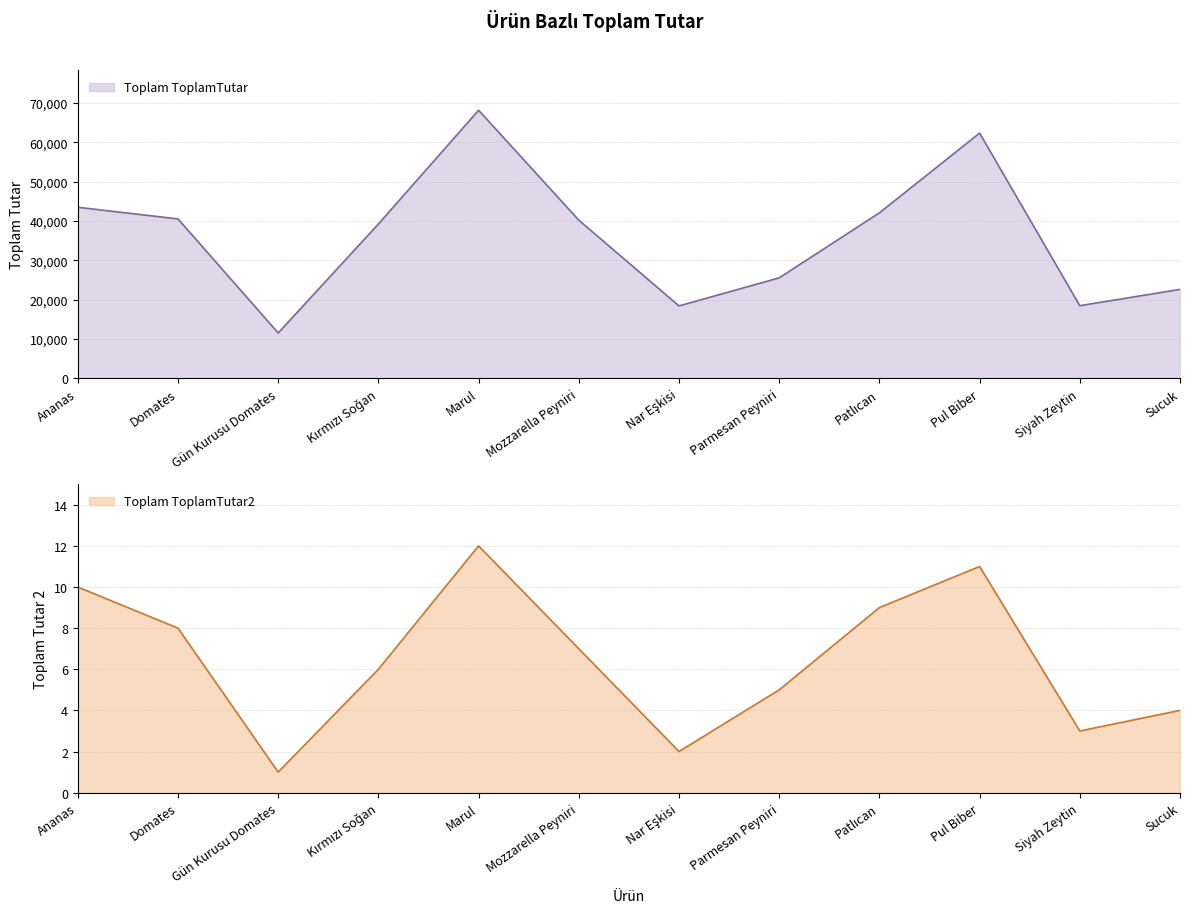

What is the value of the Toplam ToplamTutar2 point at the 11th from the left?

3